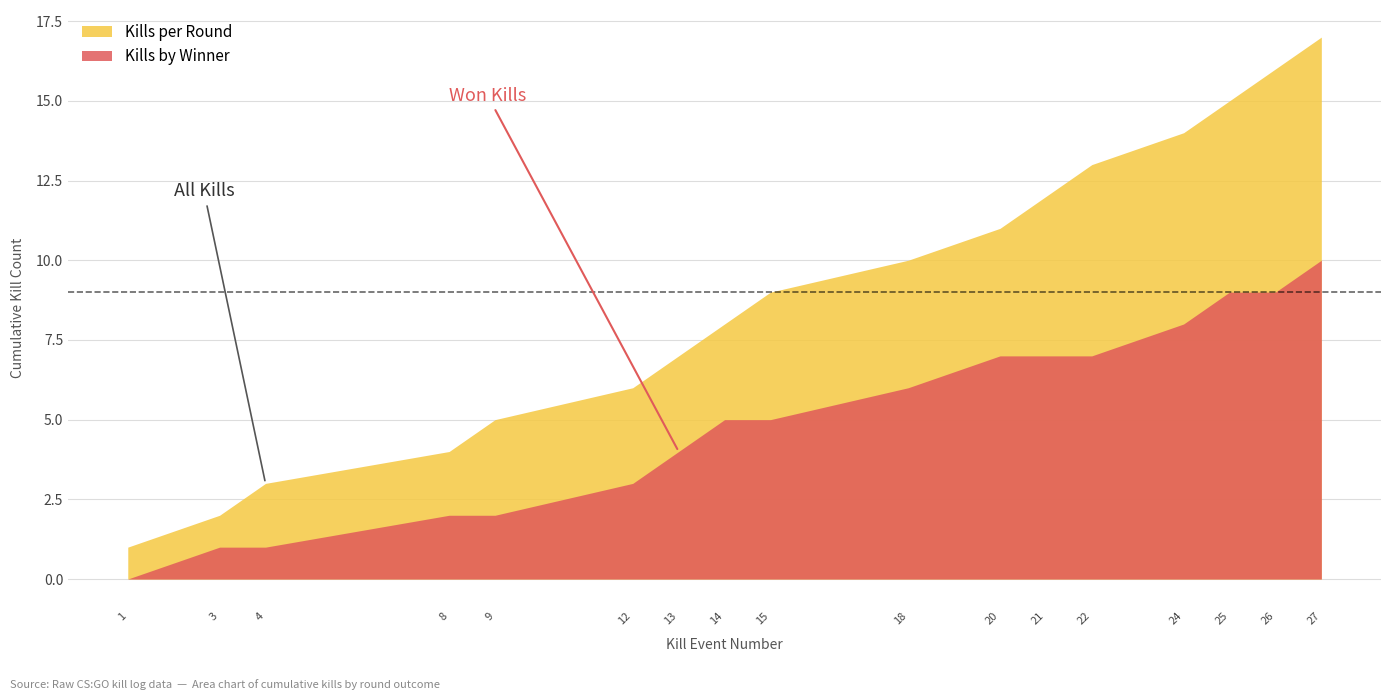

List the series in order of their peak value, highest first.

Kills per Round, Kills by Winner